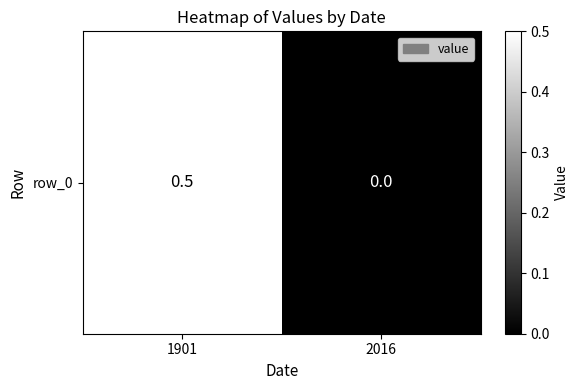

Reading right to left, what are all the values shown in this chart?

2016=0.0	1901=0.5